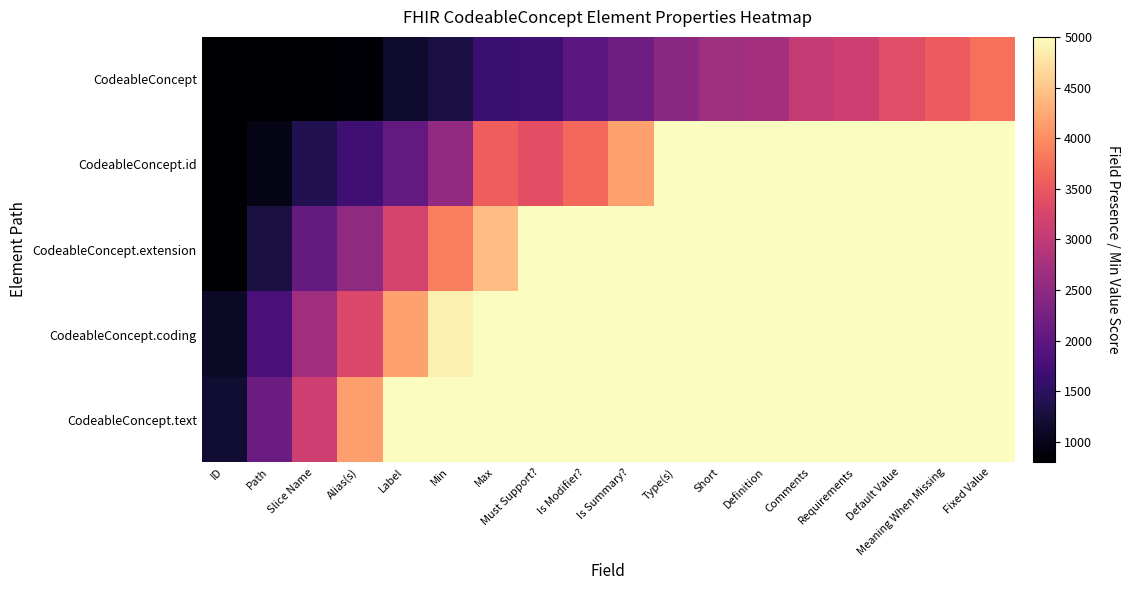

Reading left to right, extract all data points from this chart.

CodeableConcept: ID=800	Path=800	Slice Name=800	Alias(s)=864	Label=1156	Min=1321	Max=1638	Must Support?=1670	Is Modifier?=1952	Is Summary?=2171	Type(s)=2460	Short=2664	Definition=2724	Comments=3052	Requirements=3137	Default Value=3366	Meaning When Missing=3549	Fixed Value=3753
CodeableConcept.id: ID=800	Path=980	Slice Name=1399	Alias(s)=1702	Label=2051	Min=2537	Max=3585	Must Support?=3407	Is Modifier?=3687	Is Summary?=4179	Type(s)=5000	Short=5000	Definition=5000	Comments=5000	Requirements=5000	Default Value=5000	Meaning When Missing=5000	Fixed Value=5000
CodeableConcept.extension: ID=800	Path=1298	Slice Name=2068	Alias(s)=2508	Label=3219	Min=3869	Max=4437	Must Support?=5000	Is Modifier?=5000	Is Summary?=5000	Type(s)=5000	Short=5000	Definition=5000	Comments=5000	Requirements=5000	Default Value=5000	Meaning When Missing=5000	Fixed Value=5000
CodeableConcept.coding: ID=1098	Path=1780	Slice Name=2678	Alias(s)=3300	Label=4184	Min=4870	Max=5000	Must Support?=5000	Is Modifier?=5000	Is Summary?=5000	Type(s)=5000	Short=5000	Definition=5000	Comments=5000	Requirements=5000	Default Value=5000	Meaning When Missing=5000	Fixed Value=5000
CodeableConcept.text: ID=1179	Path=2133	Slice Name=3141	Alias(s)=4160	Label=5000	Min=5000	Max=5000	Must Support?=5000	Is Modifier?=5000	Is Summary?=5000	Type(s)=5000	Short=5000	Definition=5000	Comments=5000	Requirements=5000	Default Value=5000	Meaning When Missing=5000	Fixed Value=5000